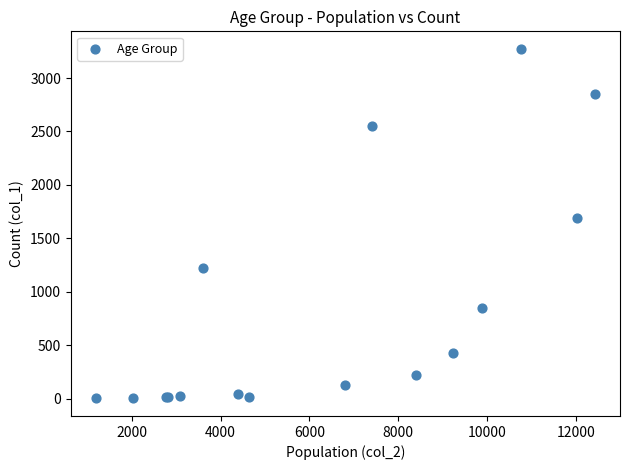

What Y value in the scatter plot is closest to 1638?

1690